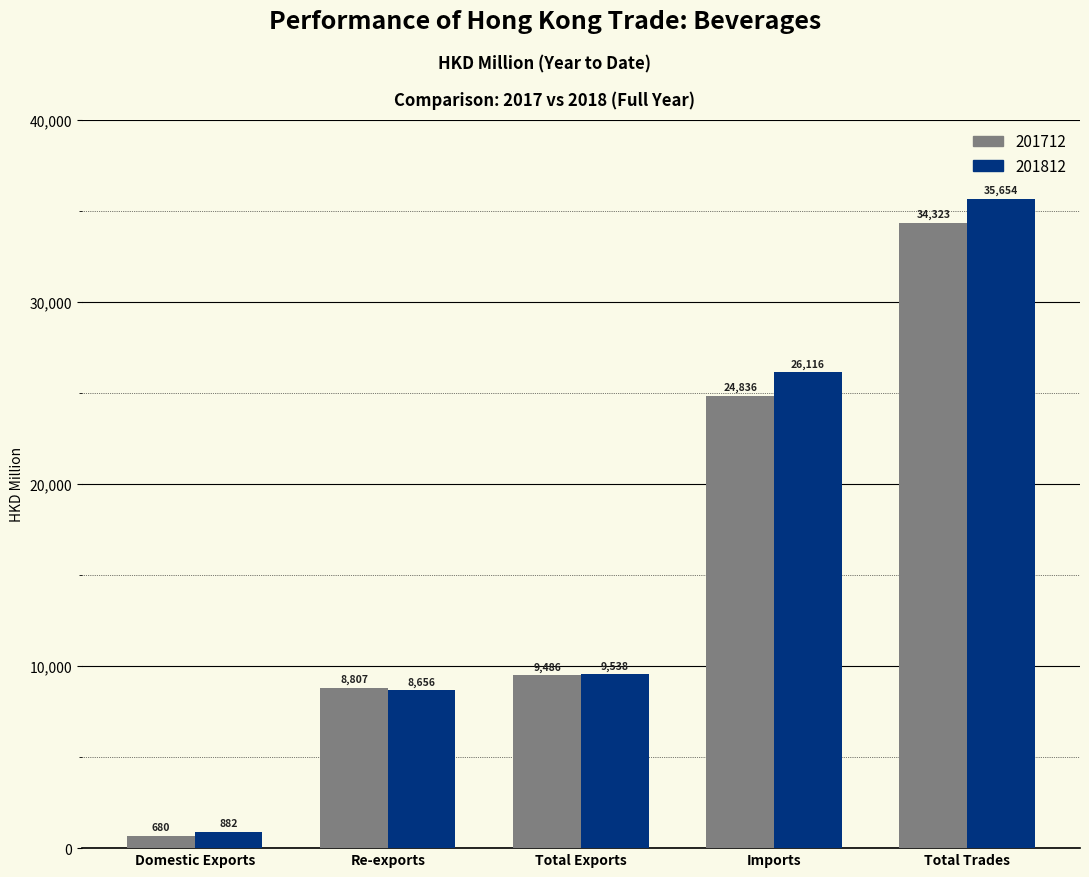

What is the total value across all series at Imports?

50951.8